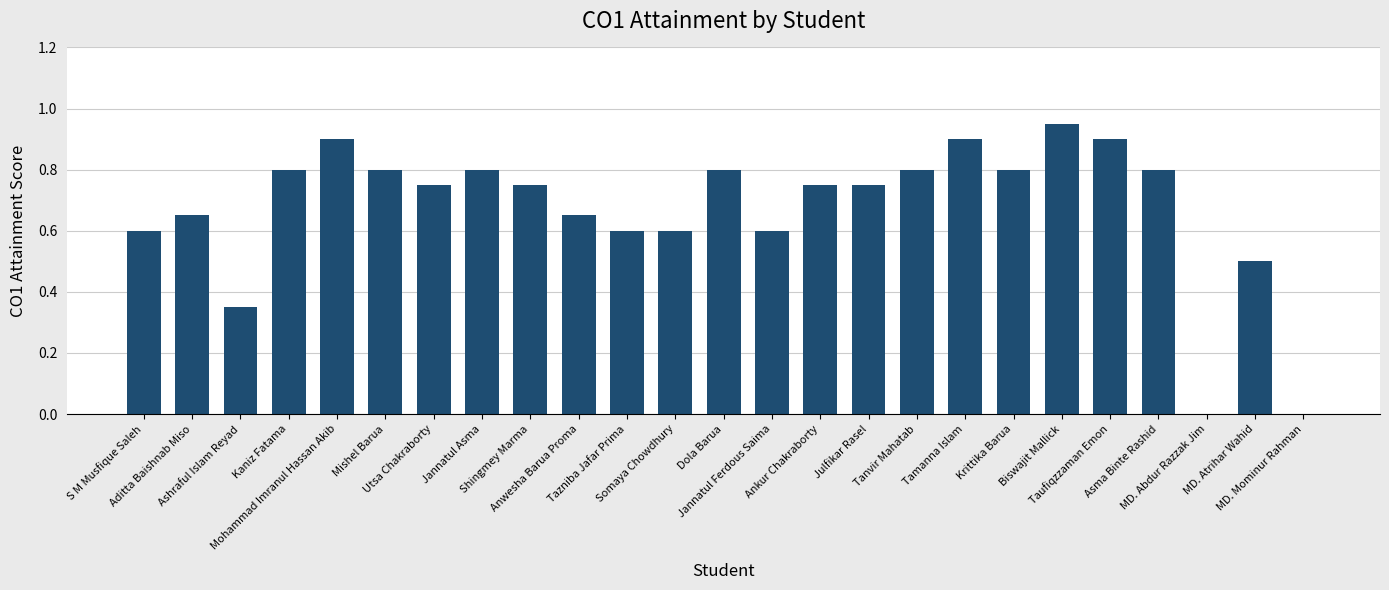

What is the sum of the values at MD. Mominur Rahman and Tazniba Jafar Prima?

0.6